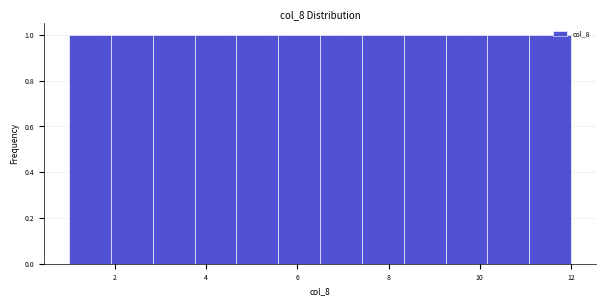

Reading left to right, transcribe this chart: for each bar, give the range it covers on the x-axis and its height. Neither the bar edges nor the heights are printed on the chart, so give them approximately, as read against the axes.

1.0 to 2.0: 1
2.0 to 2.8: 1
2.8 to 3.8: 1
3.8 to 4.6: 1
4.6 to 5.6: 1
5.6 to 6.6: 1
6.6 to 7.4: 1
7.4 to 8.4: 1
8.4 to 9.2: 1
9.2 to 10.2: 1
10.2 to 11.0: 1
11.0 to 12.0: 1